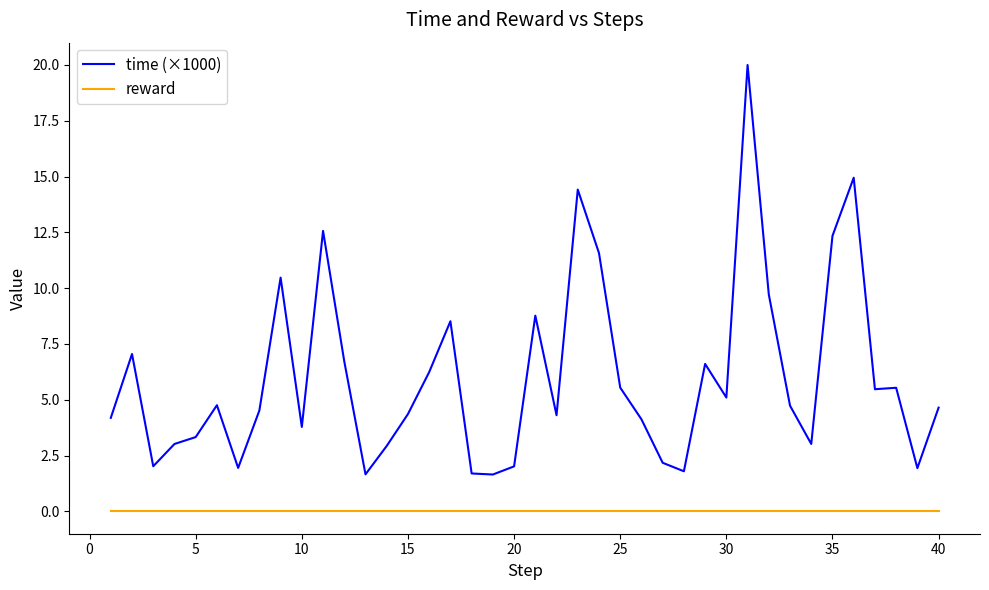

Which series has the largest range (max minus min)?

time (×1000)